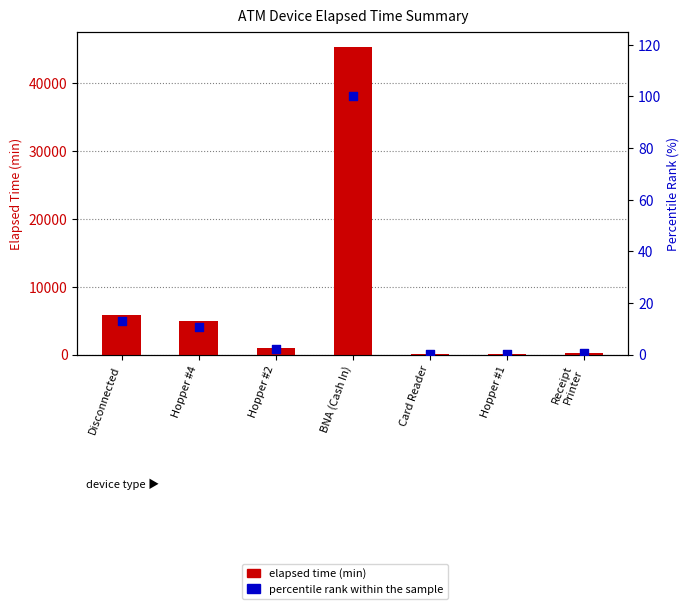

Which series has the widest spread of Y values?

Elapsed time